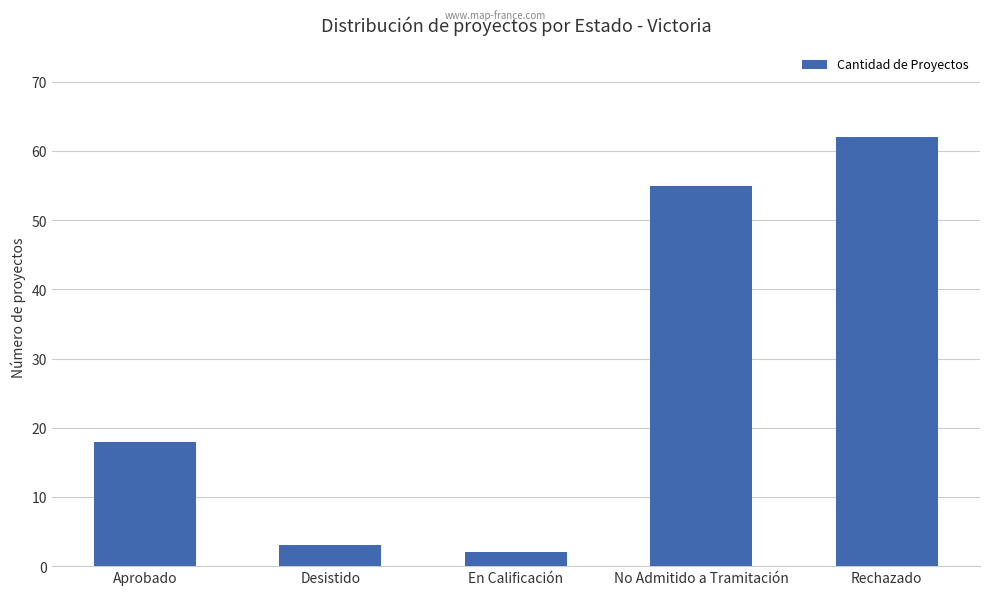

The value at Rechazado is 92. True or false?

False